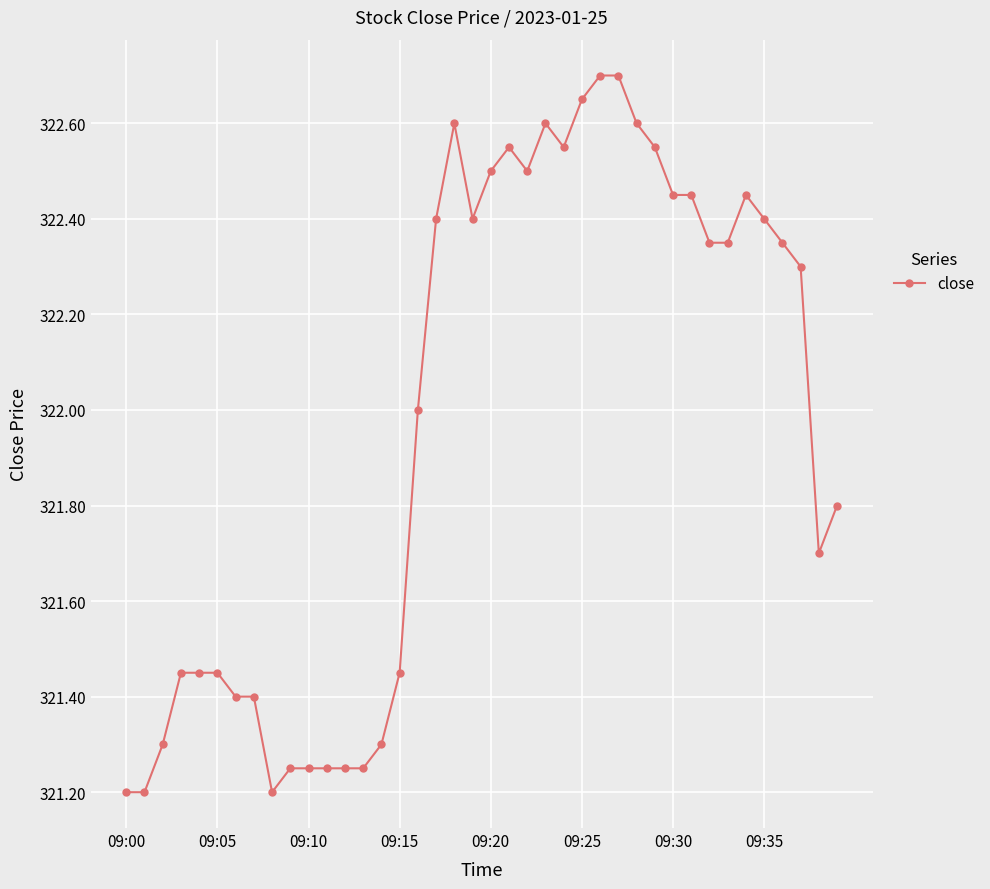

True or false: there are more than 1 points higher than both neighbors.

True